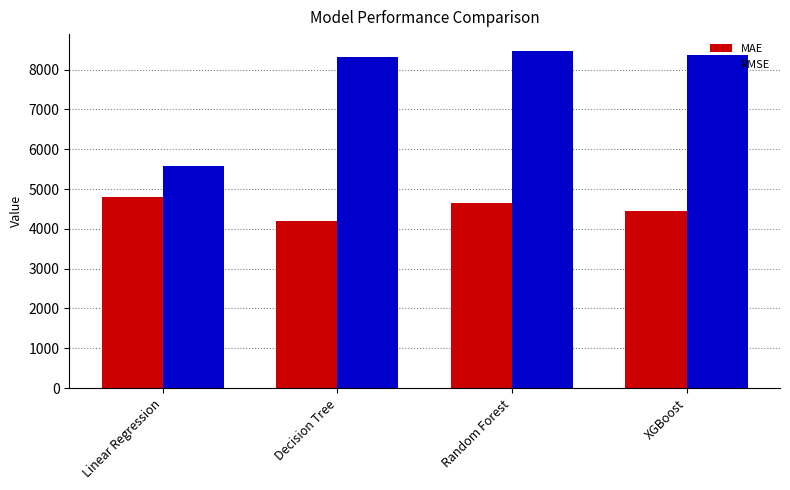

How many data points in MAE are above 4640?

2